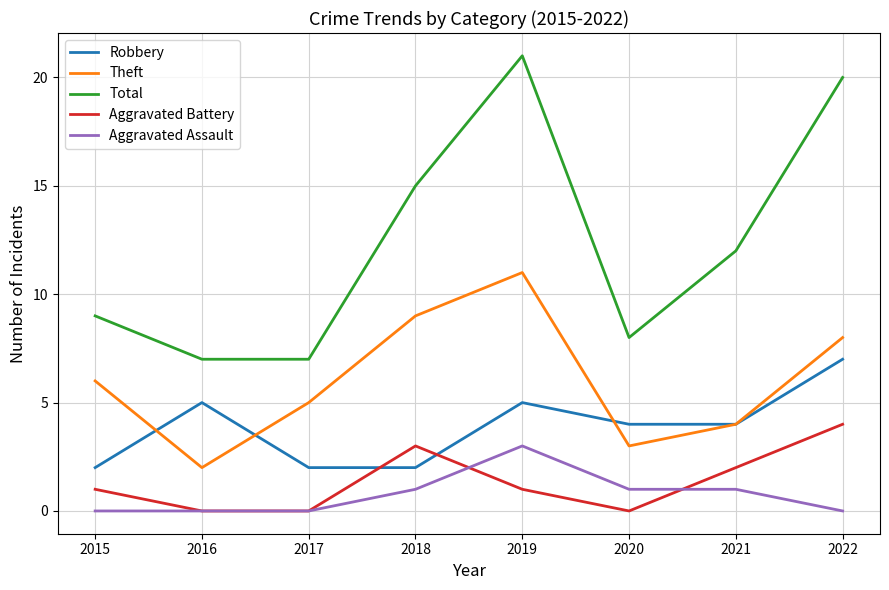

Between 2019 and 2020, which series saw the biggest shift?

Total